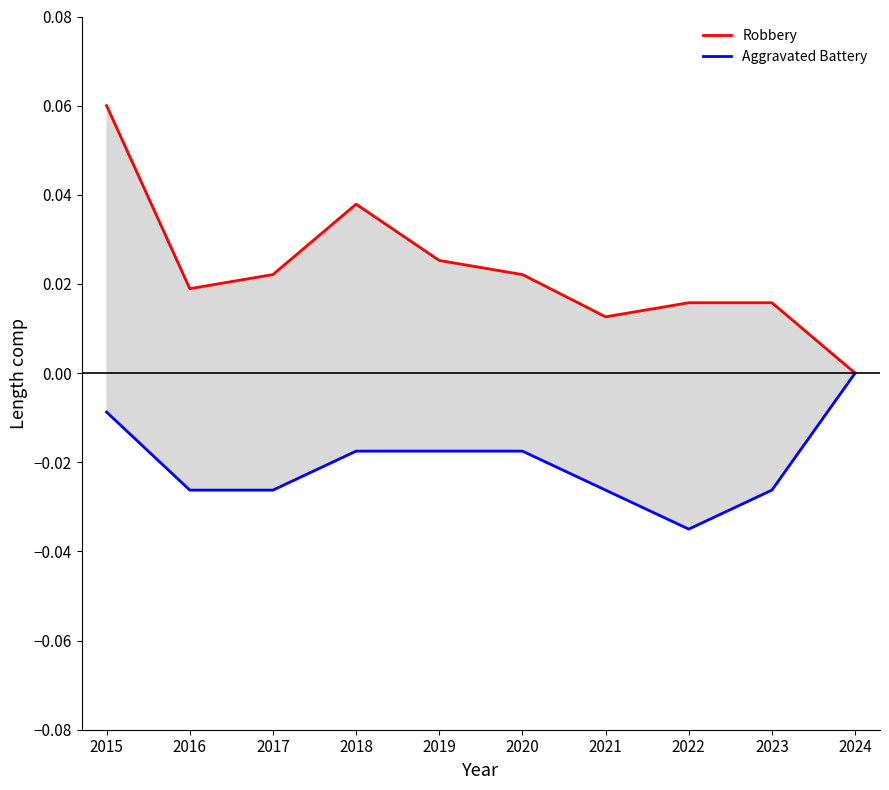

In Robbery, how many points are higher than both neighbors (excluding endpoints)?

1